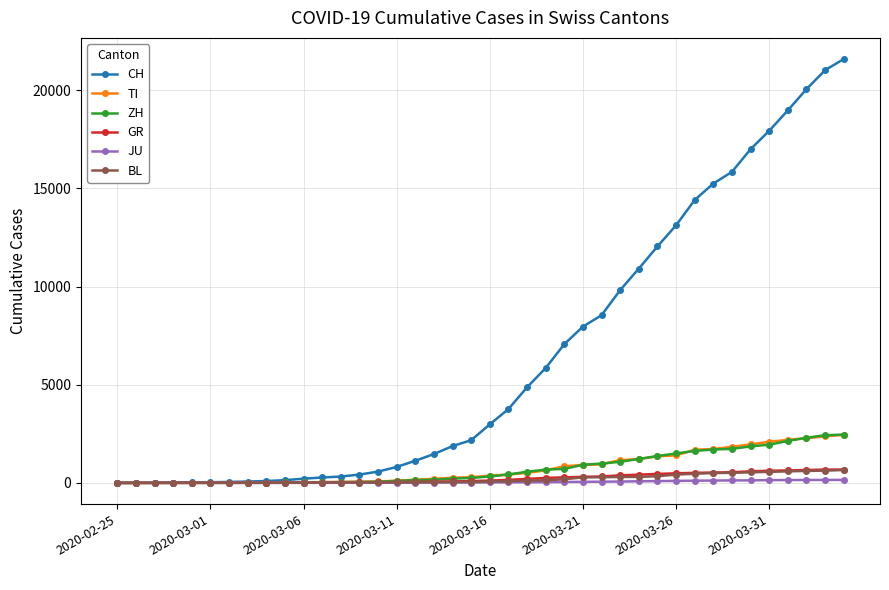

Which series has the largest total across all categories?

CH